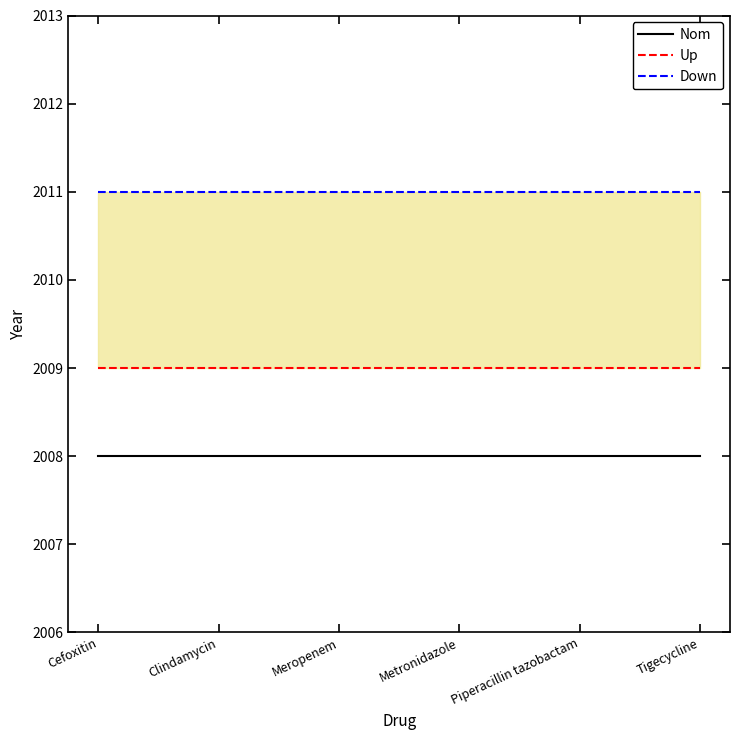

The Up series shows 2009 at Cefoxitin. True or false?

True